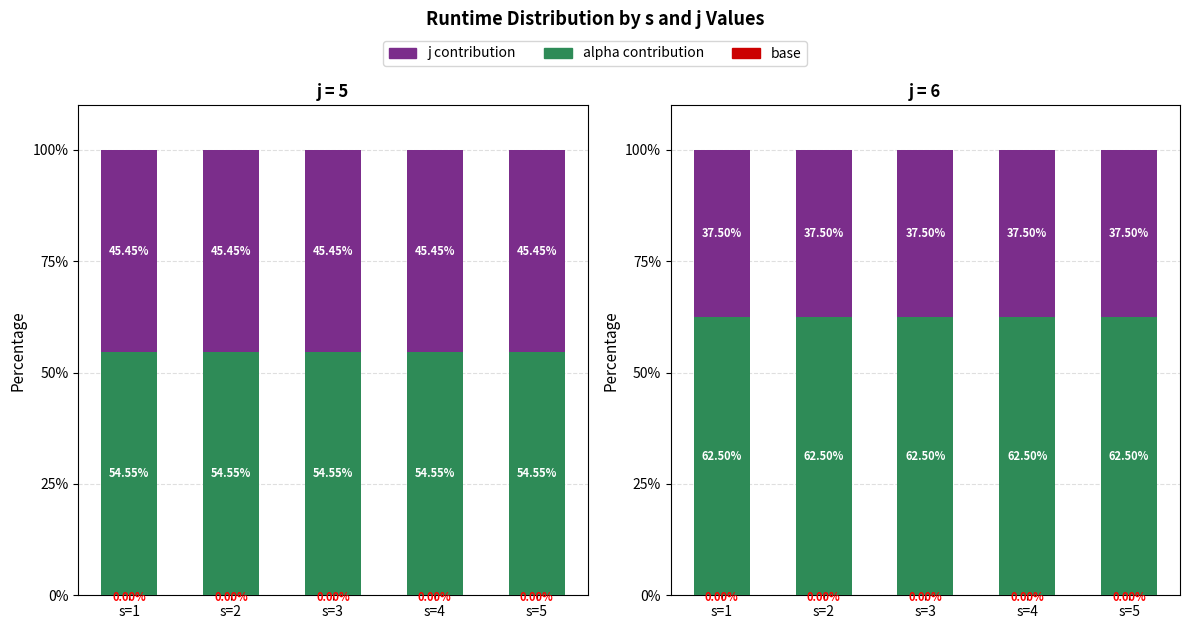

What are all the series names shown in the legend?

base, alpha contribution, j contribution